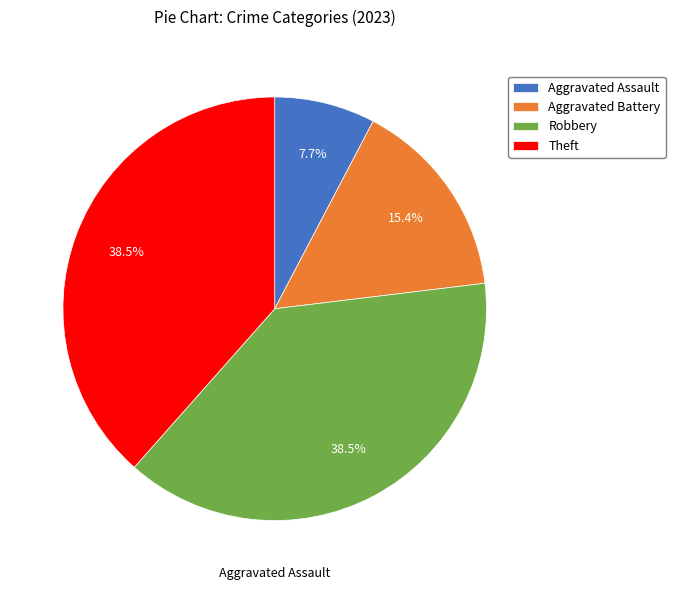

True or false: Robbery accounts for 27% of the total.

False